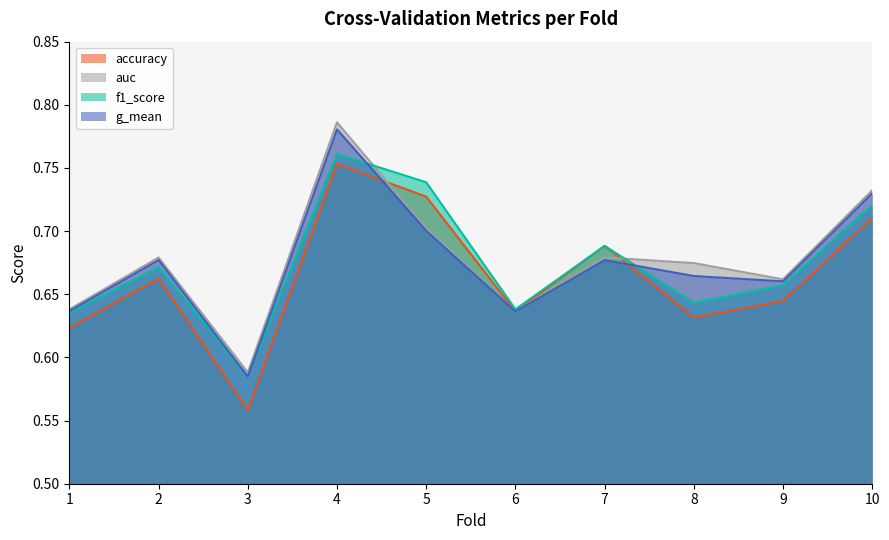

The accuracy series shows 0.6 at 1. True or false?

True